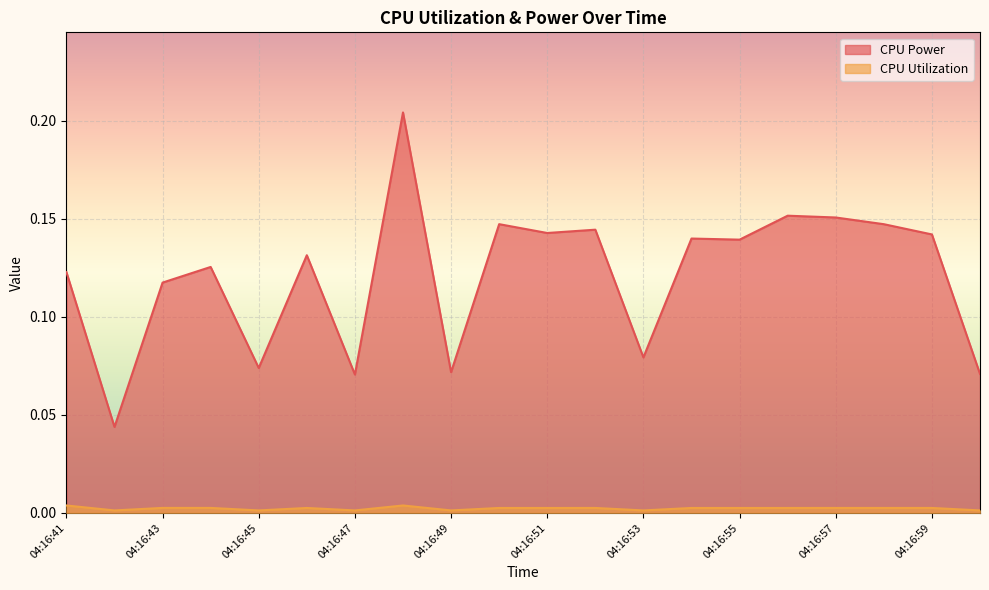

What is the difference between the maximum and minimum values in the CPU Power series?

0.2